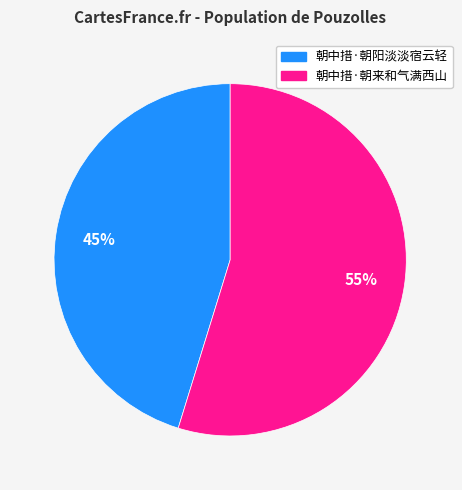

Which category accounts for the majority?

朝中措·朝来和气满西山